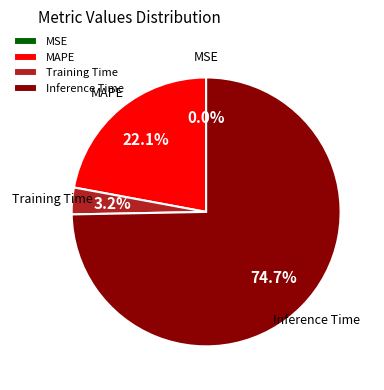

Approximately how many times larger is the value at Inference Time compared to MAPE?

3.4